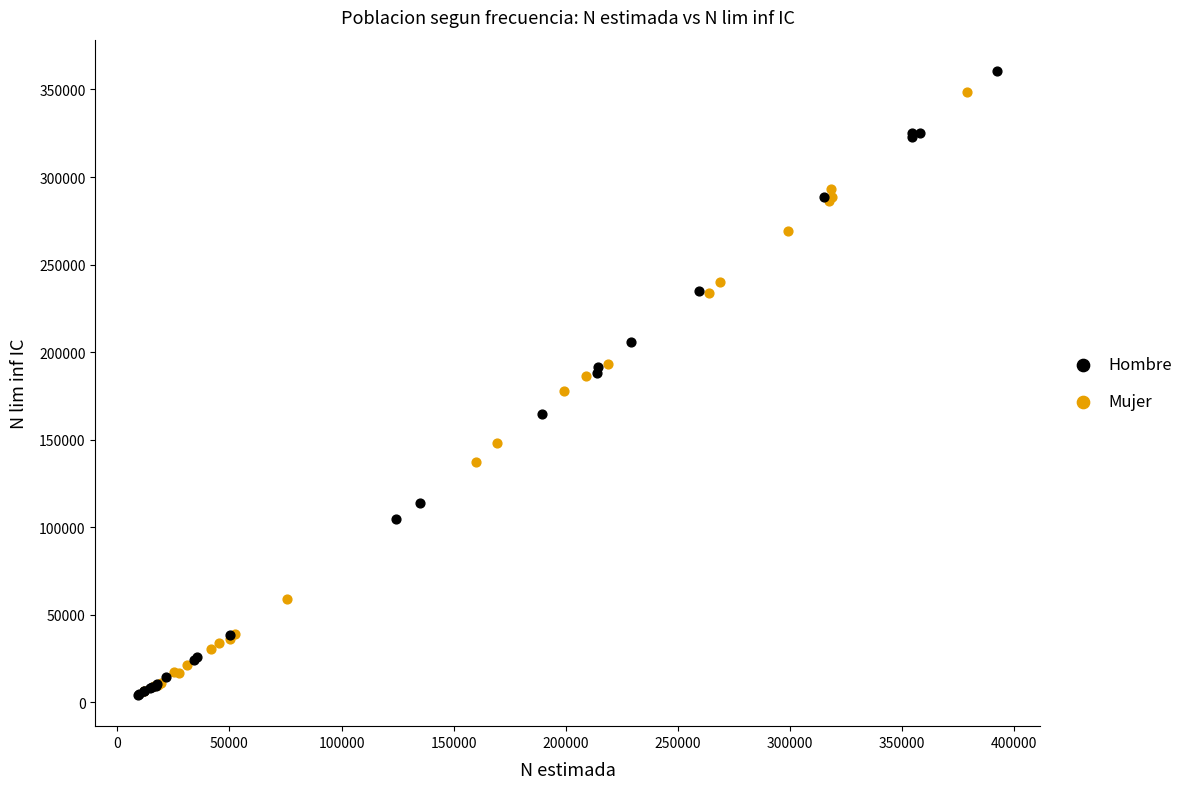

What are all the series names shown in the legend?

Hombre, Mujer